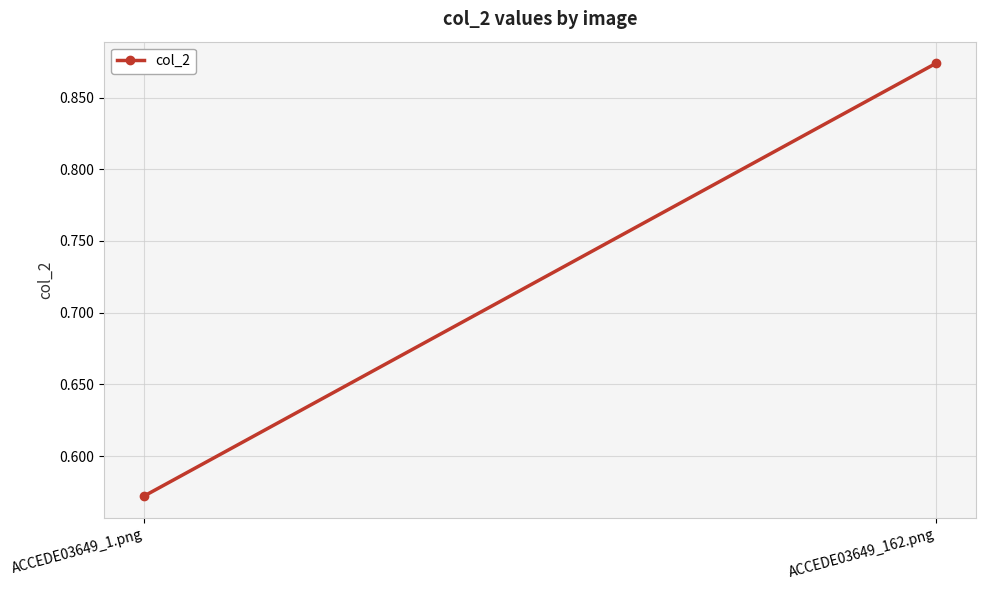

Which has a higher value, ACCEDE03649_1.png or ACCEDE03649_162.png?

ACCEDE03649_162.png